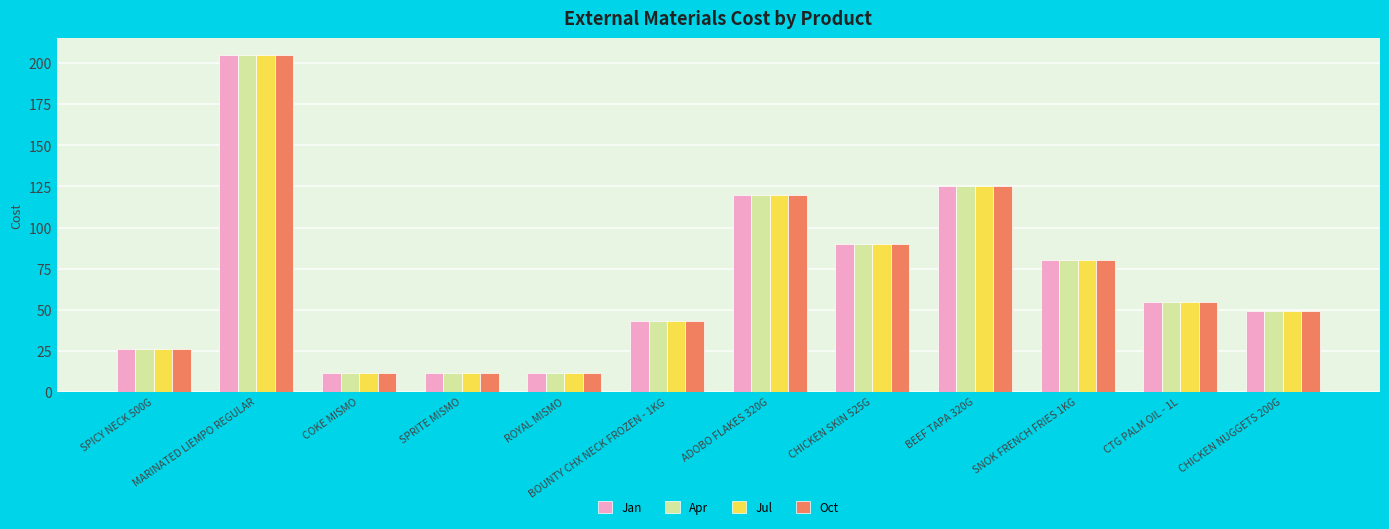

What is the lowest value of the Apr series?

11.4